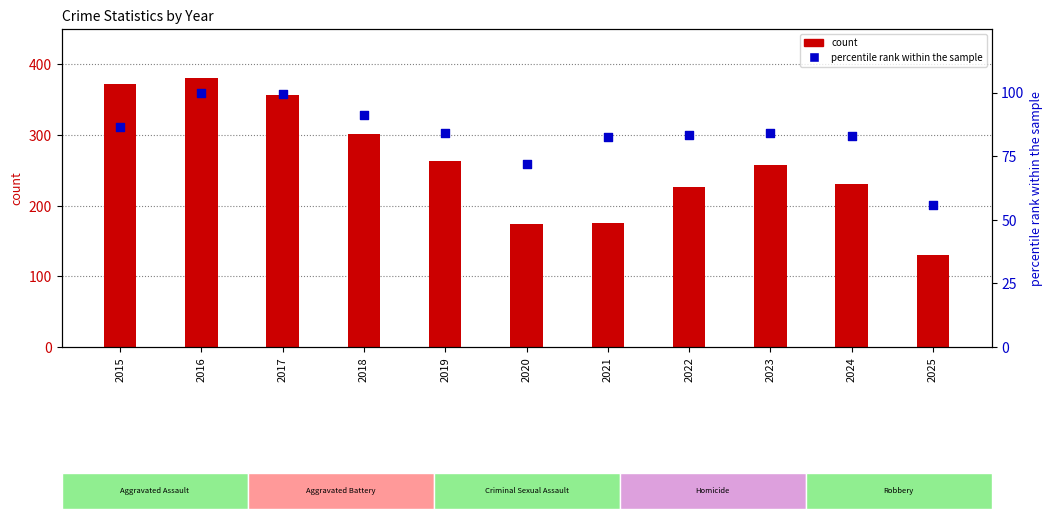

Which series has the largest total across all categories?

Robbery (count)